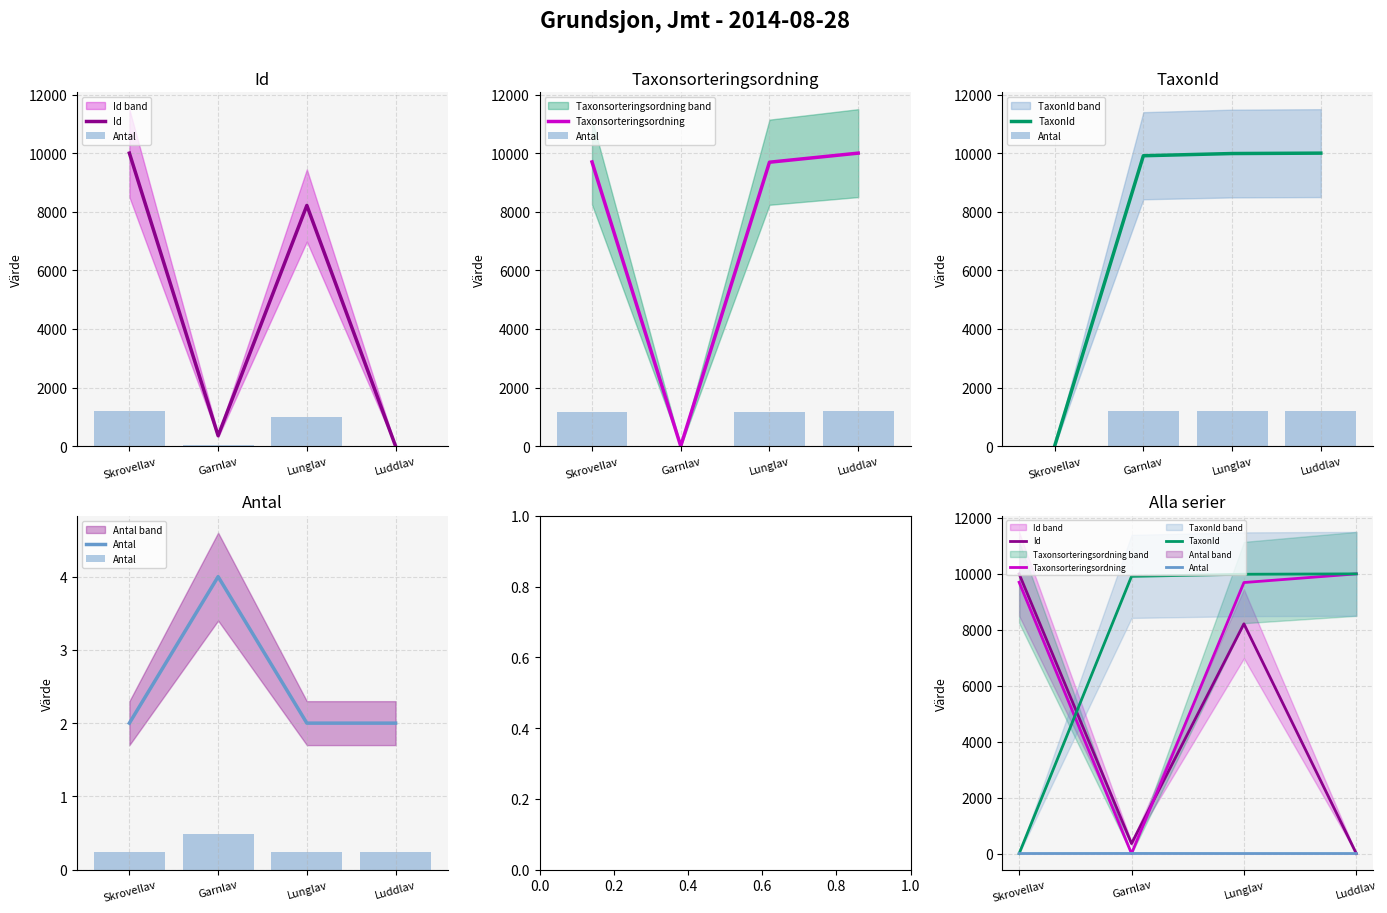

Which series has the largest total across all categories?

TaxonId